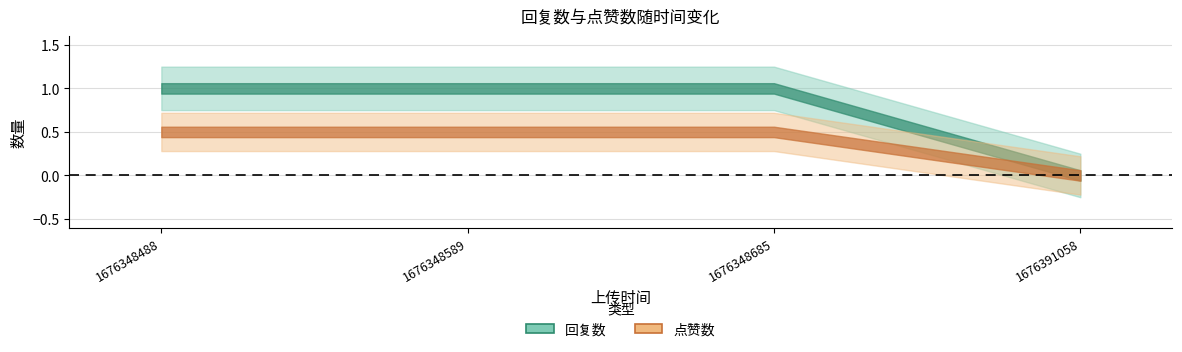

What is the highest value of the 回复数 series?

1